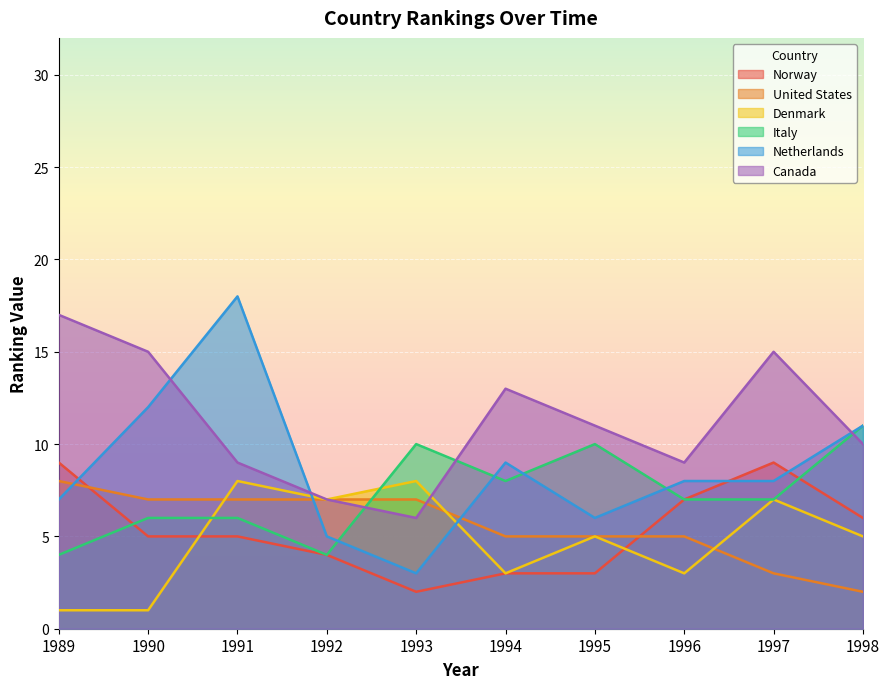

Which category has the lowest value in the Denmark series?

1989